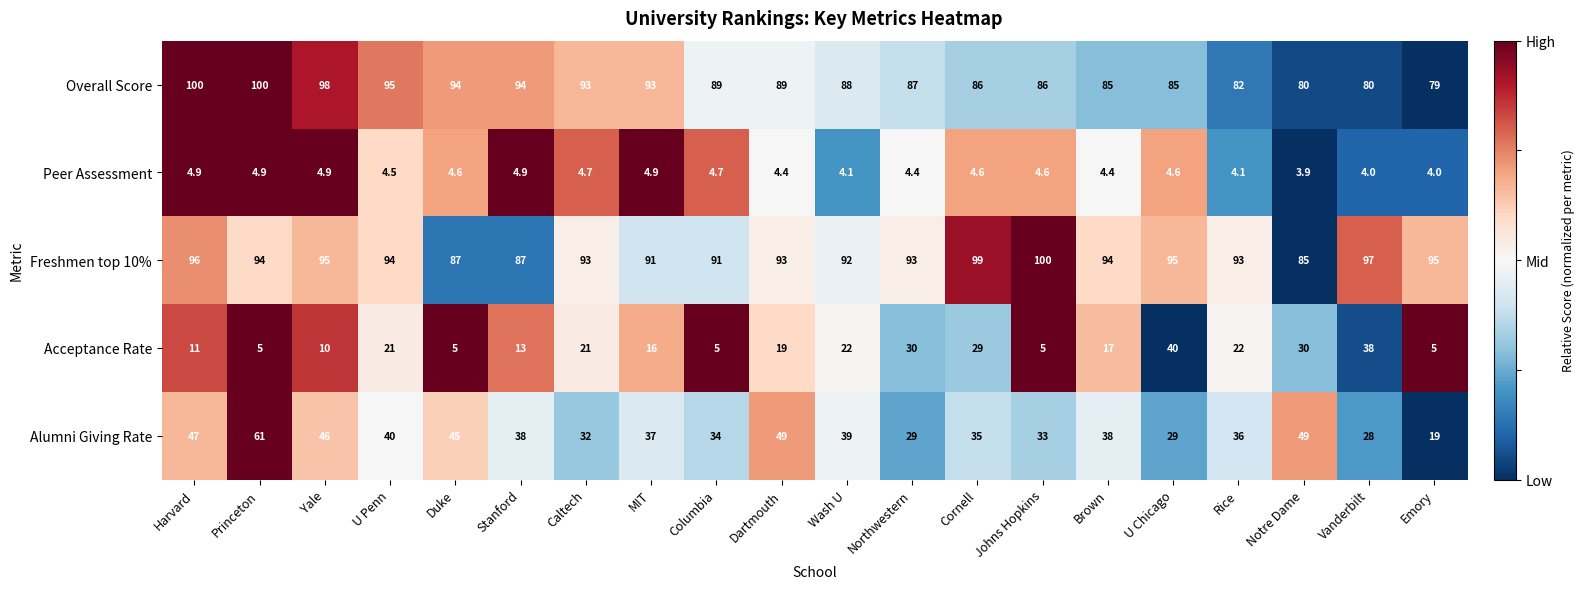

Is it true that Acceptance Rate equals 21.0 at Caltech?

True